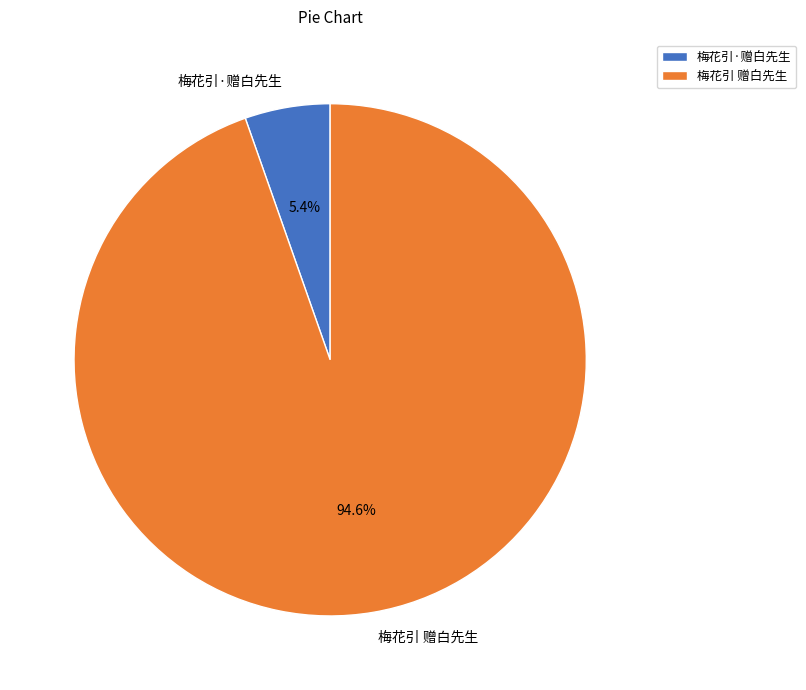

To the nearest percent, what is the difference between the largest and smallest slice percentages?

89%